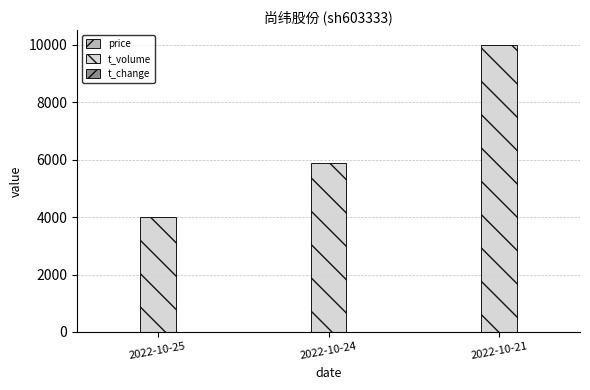

Where is t_volume nearest to the value 7008?

2022-10-24